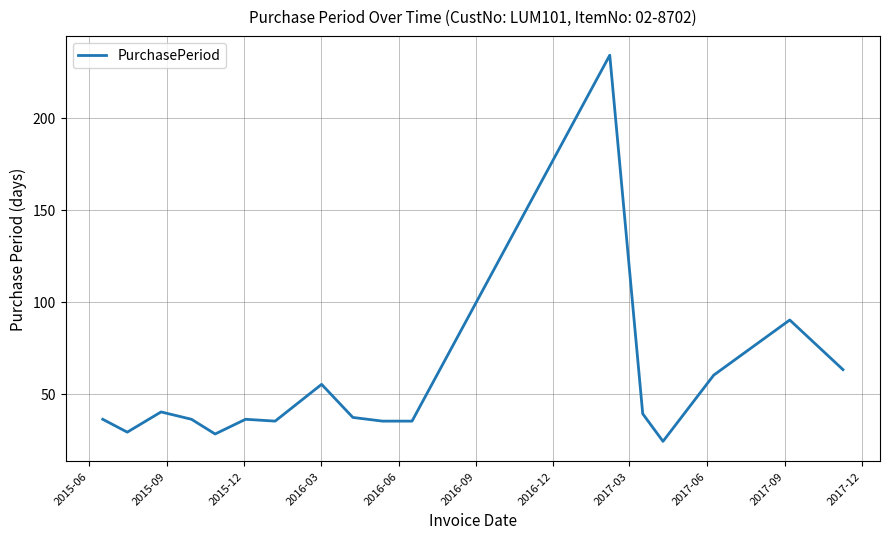

What is the smallest value displayed?

24